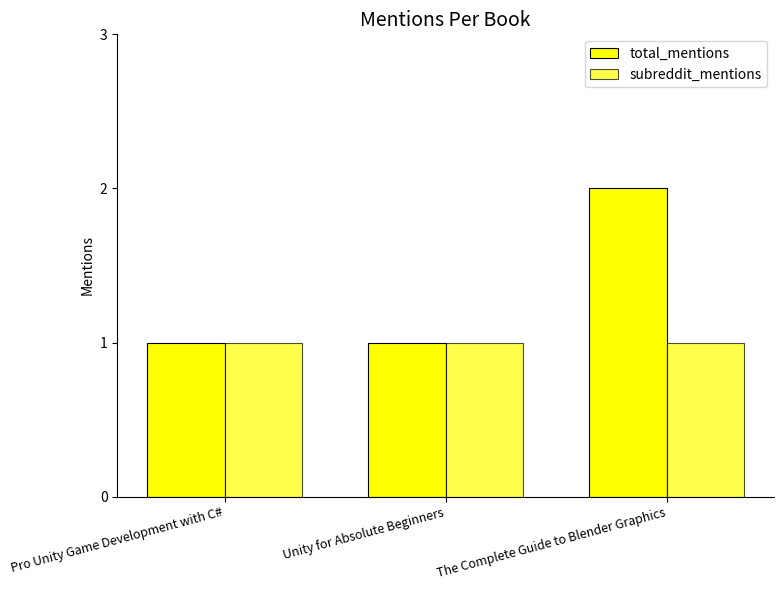

How many groups of bars are there?

3